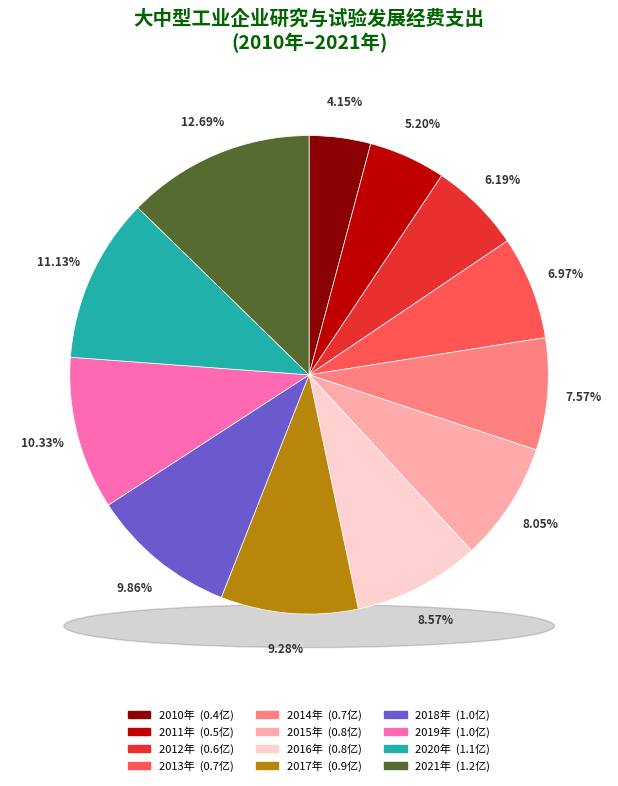

True or false: 2019年 accounts for 10% of the total.

True